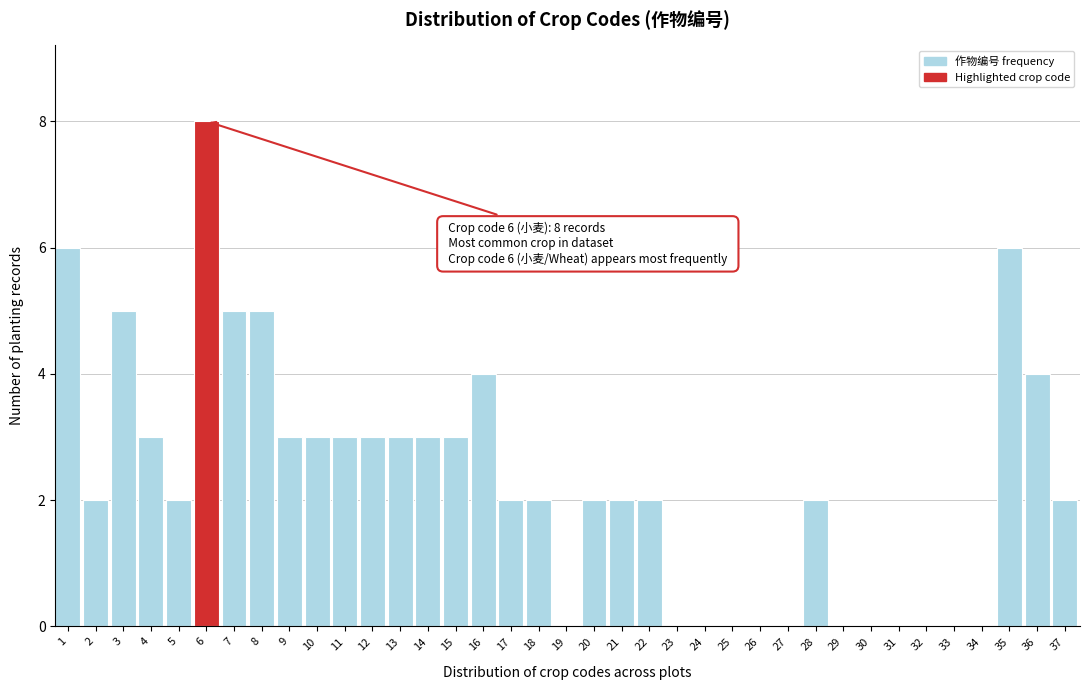

What is the change in value from 9 to 19?

-3